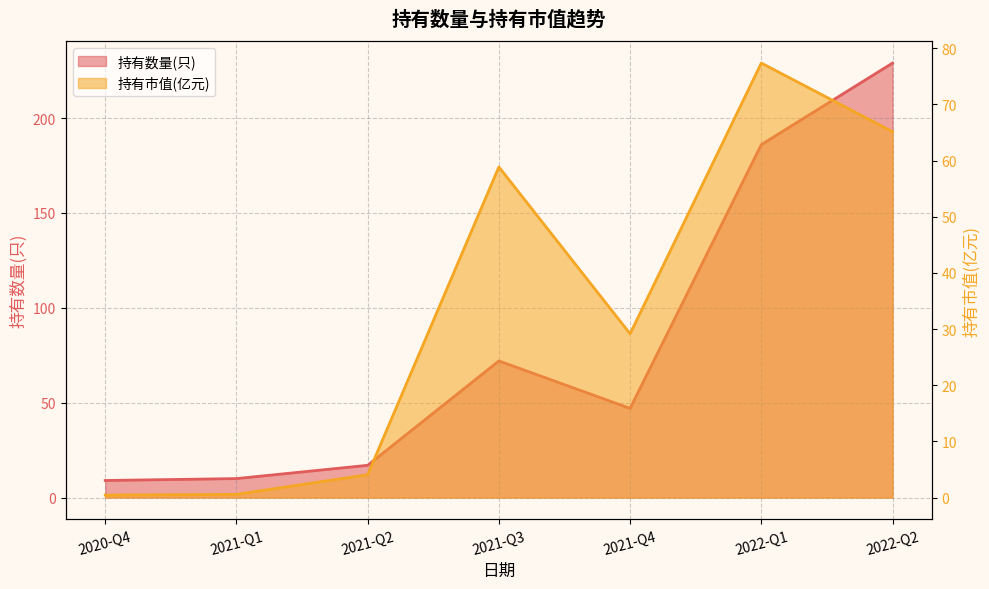

What is the value of the 持有数量(只) point at the 5th from the left?

47.0